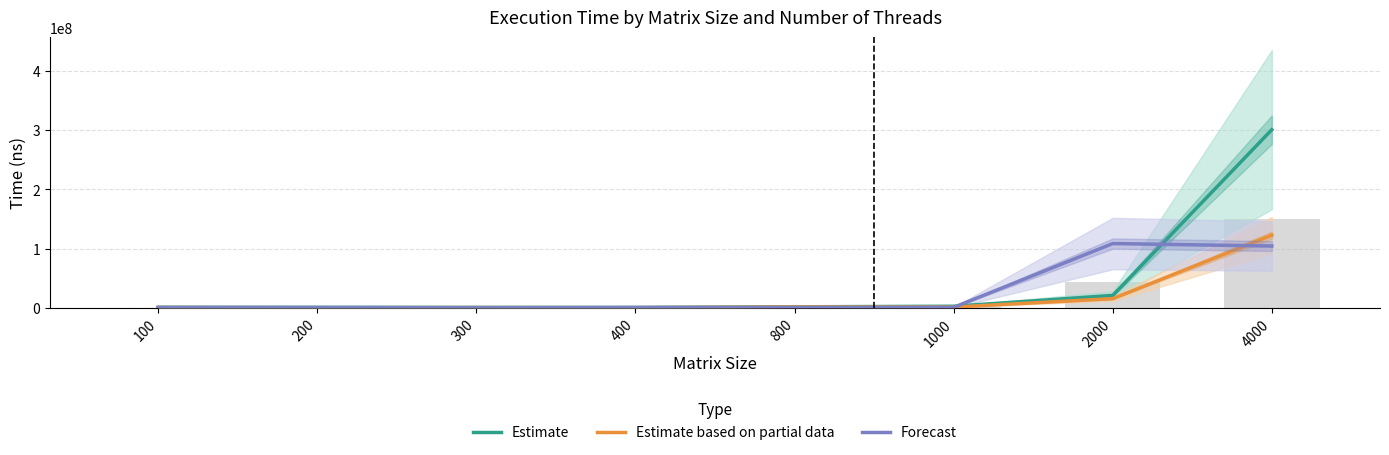

The Estimate series shows 1207510.3 at 1000. True or false?

False